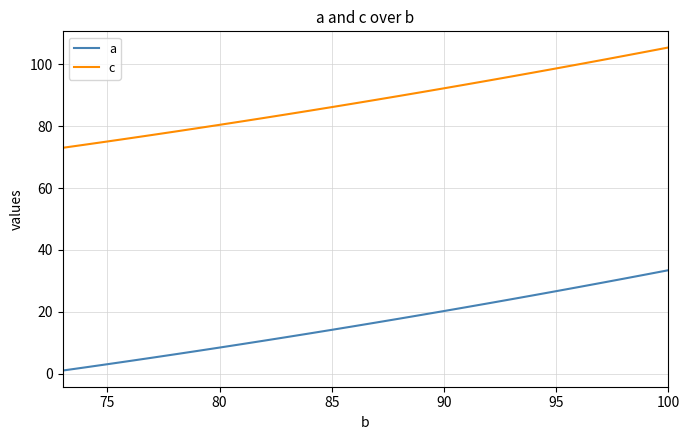

True or false: c and a cross at least once.

False